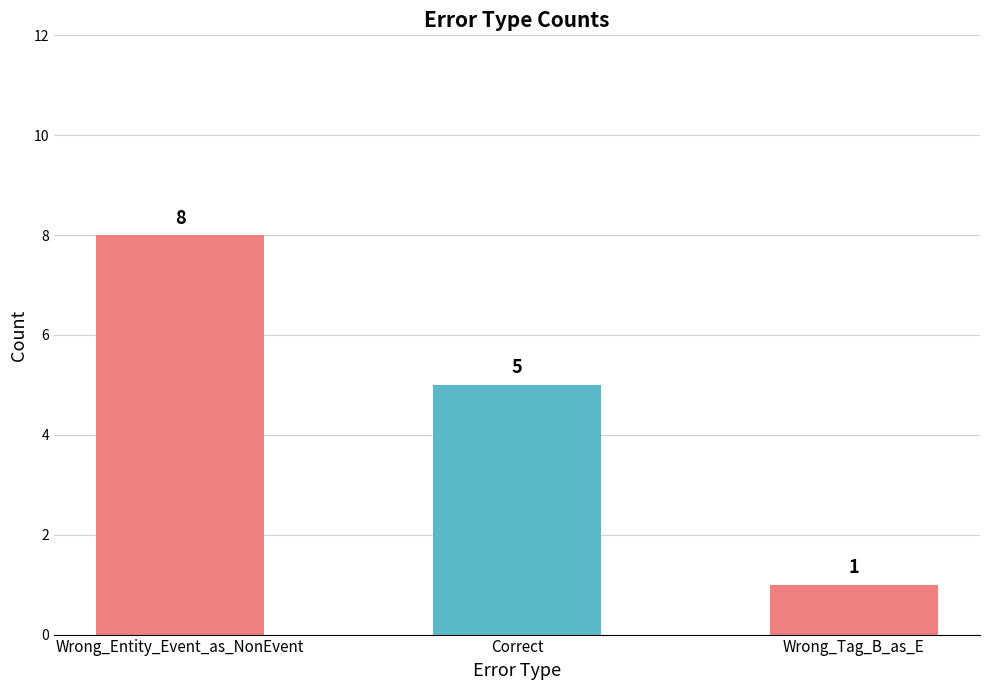

List the labels in order of value, largest first.

Wrong_Entity_Event_as_NonEvent, Correct, Wrong_Tag_B_as_E